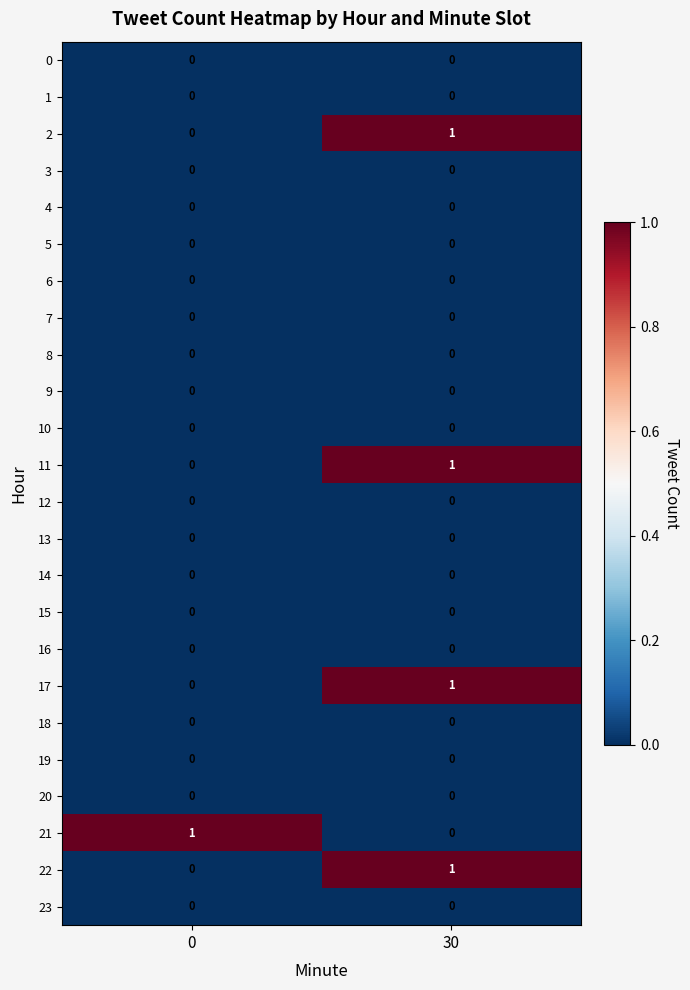

True or false: 9 has a value of 0 at 30.

True